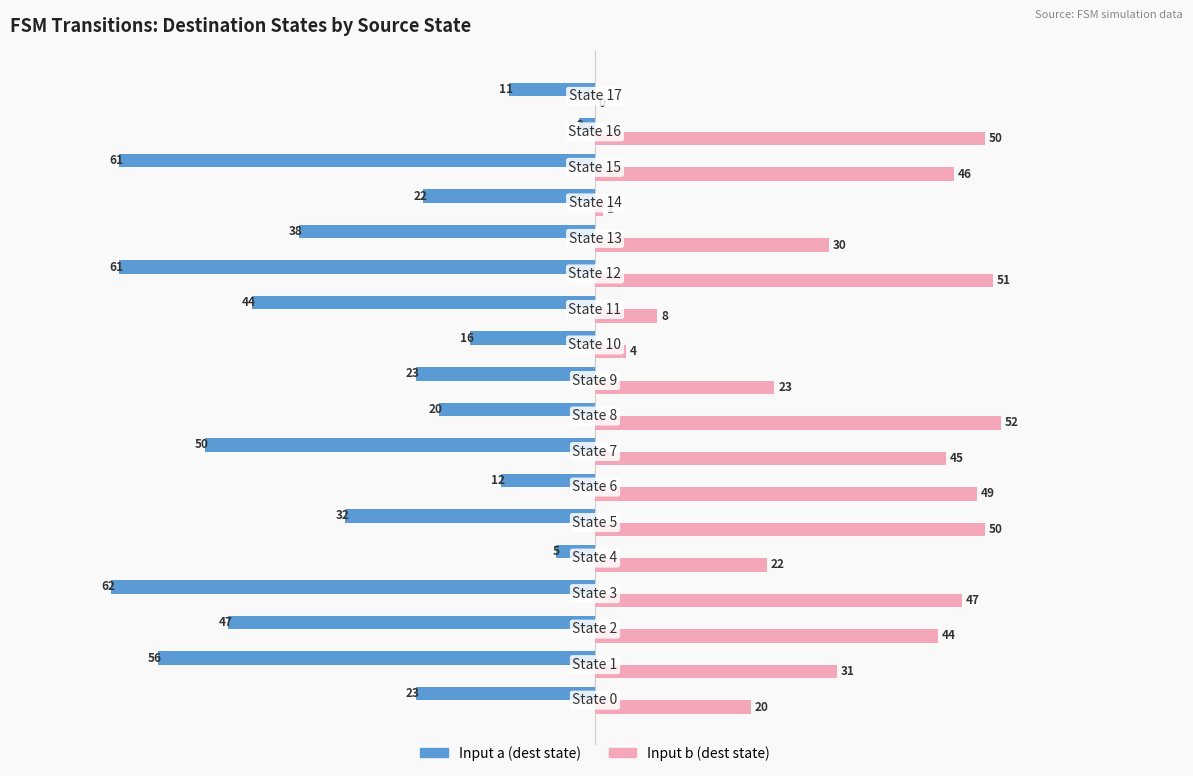

What is the sum of all Input b (dest state) values?

573